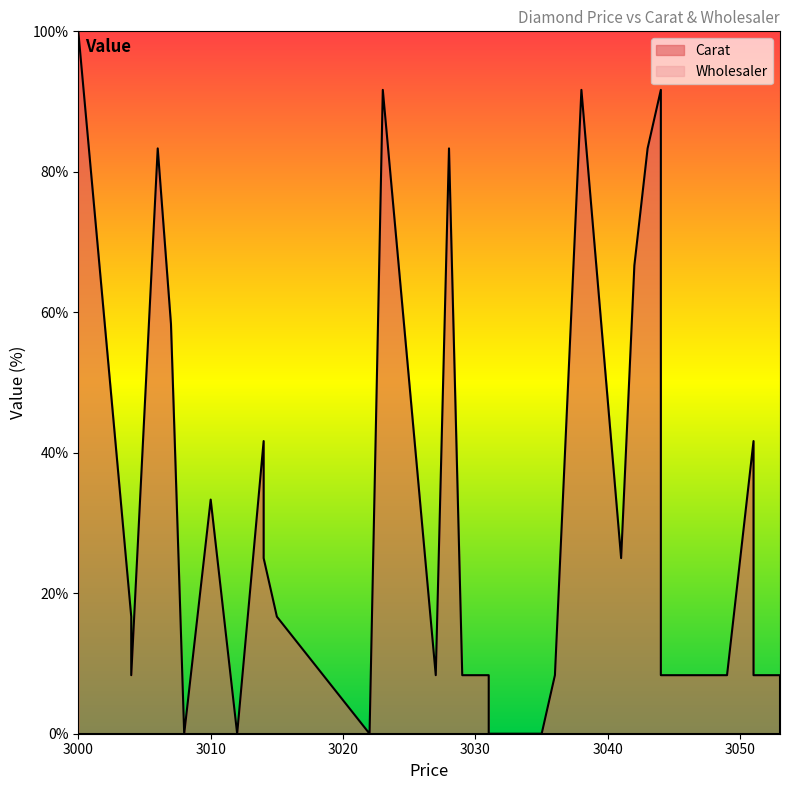

The value at 3007 is 58.3. True or false?

True